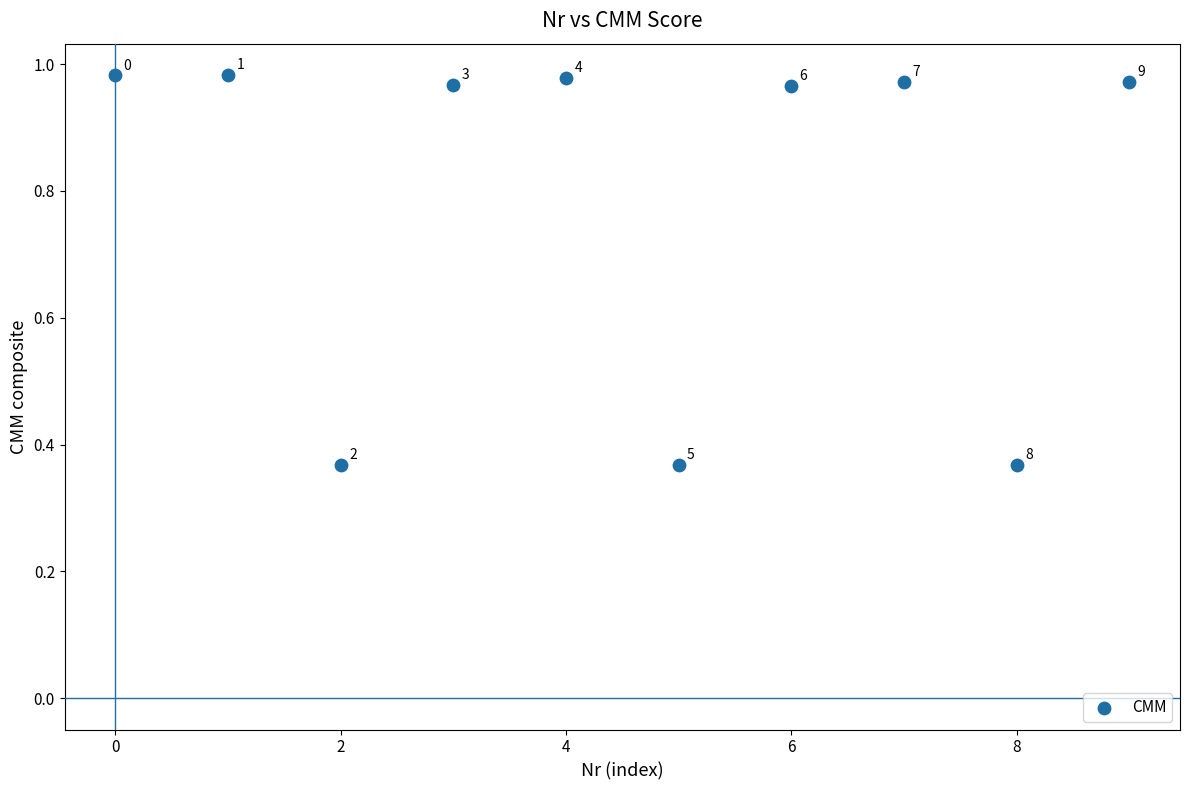

What is the range of Y values (max minus min)?

0.6